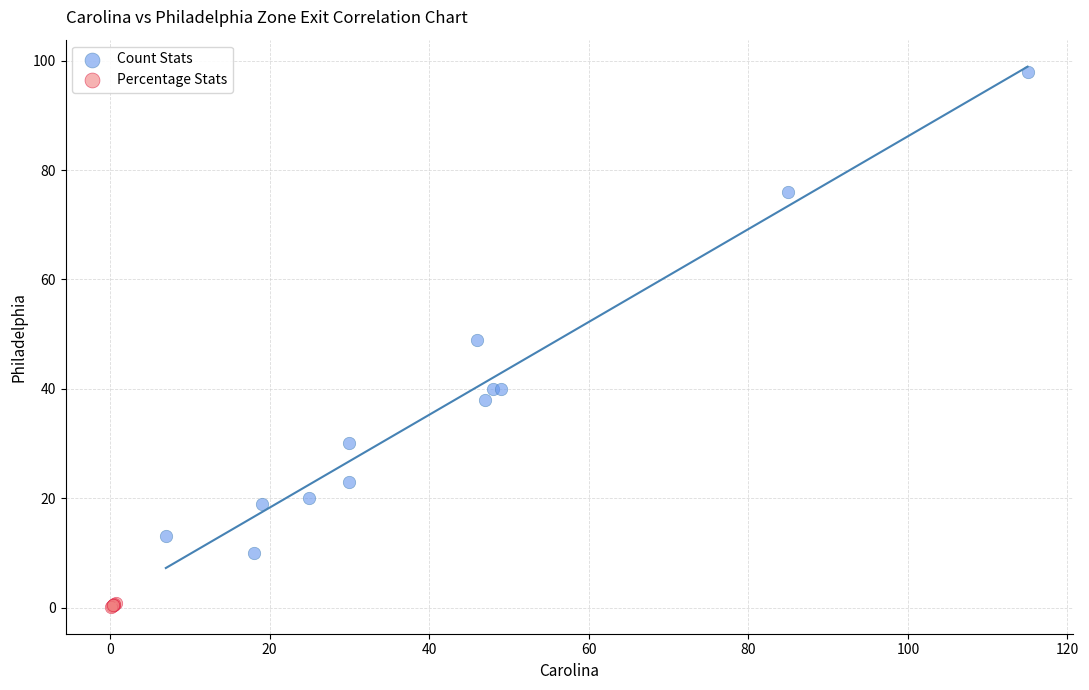

Which series contains the highest Y value?

Count Stats